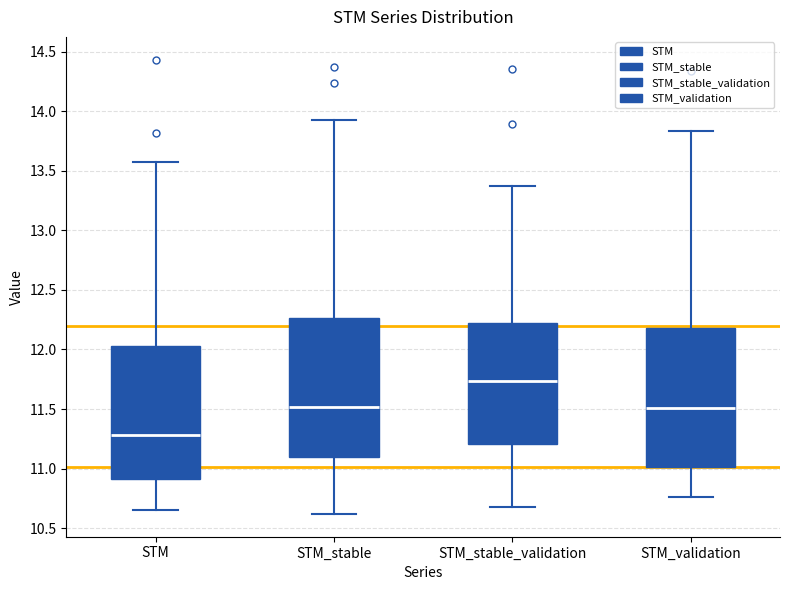

Which box's median line is the lowest?

STM